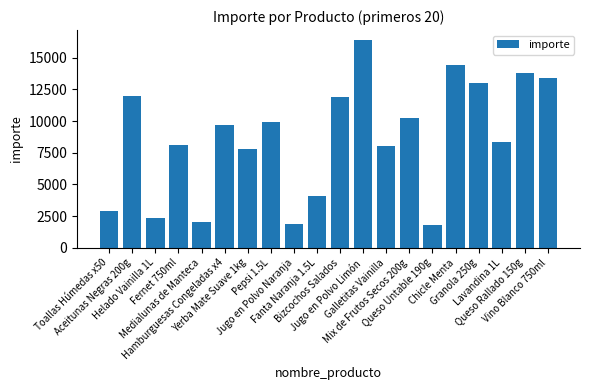

What is the greatest value displayed?

16360